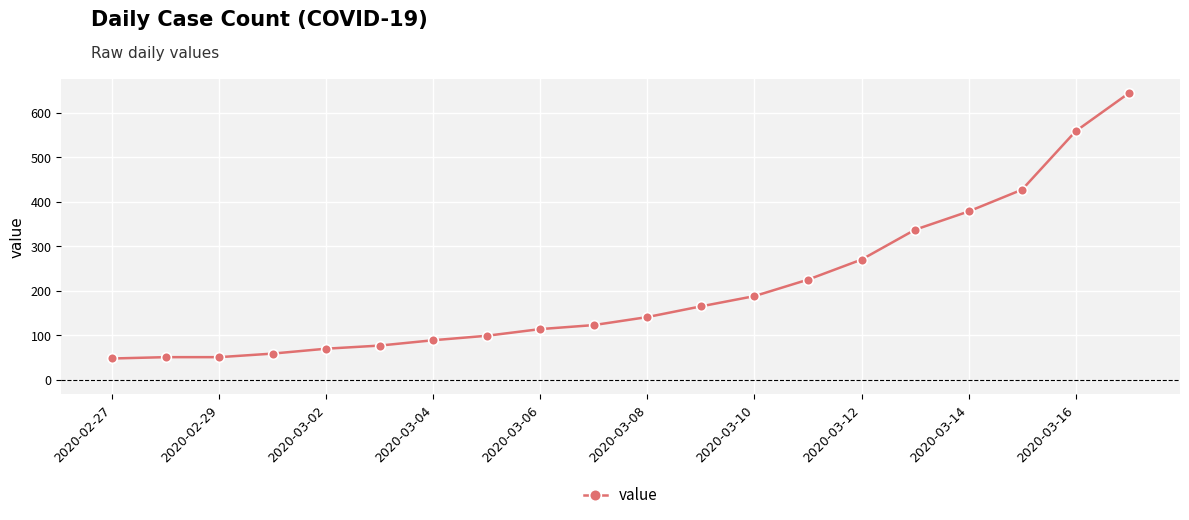

Reading right to left, list all the values displayed in this chart.

644	558	427	378	337	270	225	188	165	141	123	114	99	89	77	70	59	51	51	48